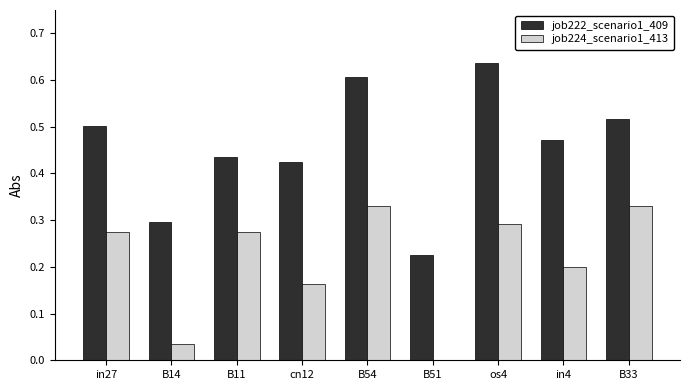

Count the number of data series in this chart.

2